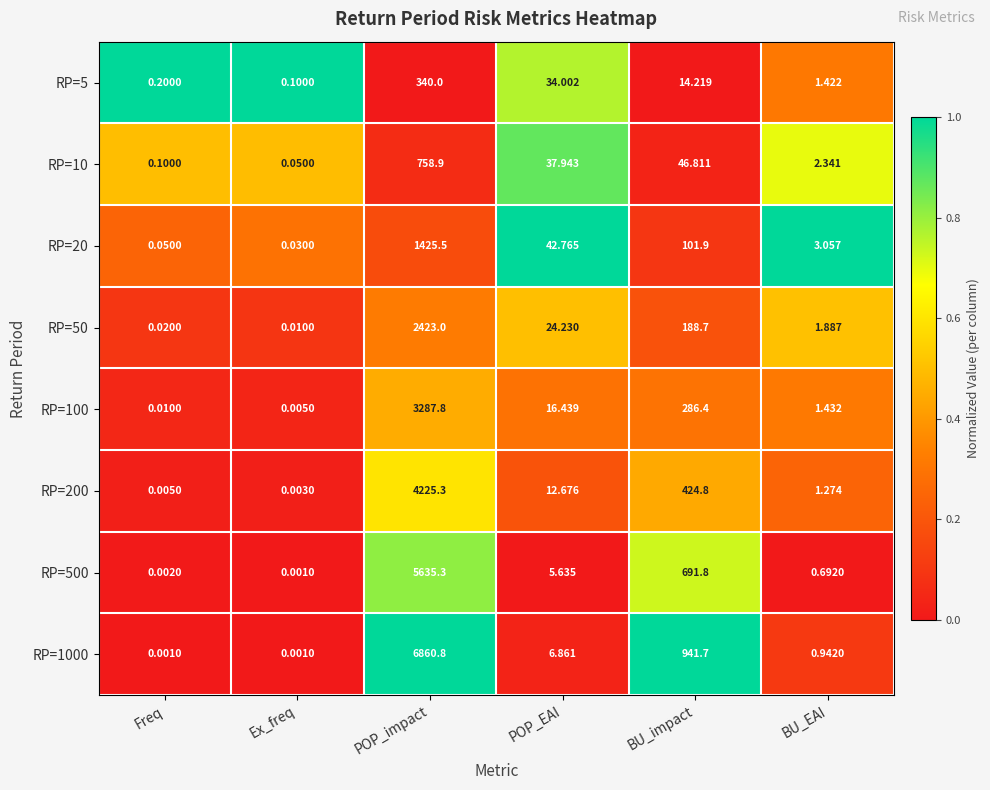

At which category does the chart reach its peak across all series?

POP_impact